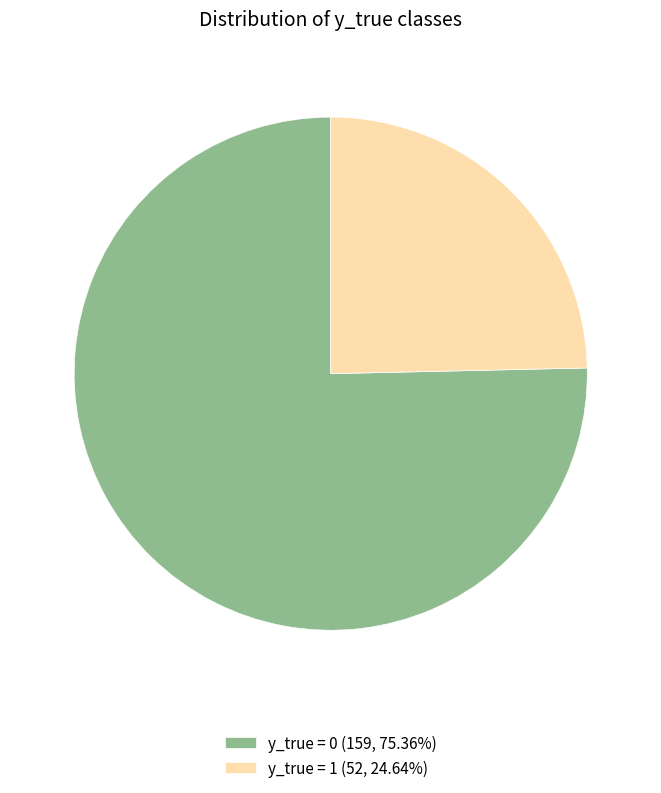

Is it true that y_true = 1 is 25% of the pie?

True